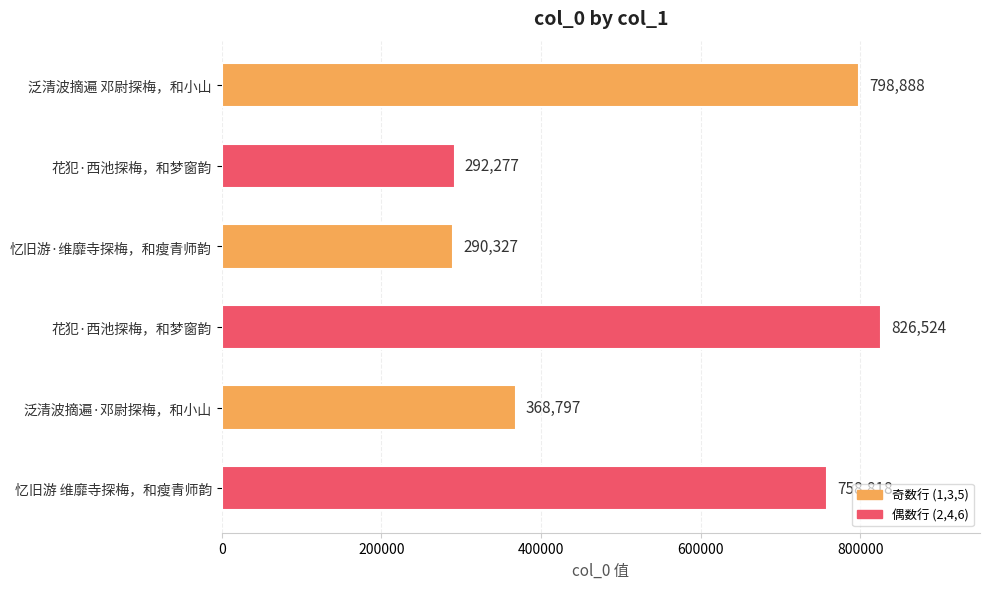

How many distinct data groups are displayed?

1